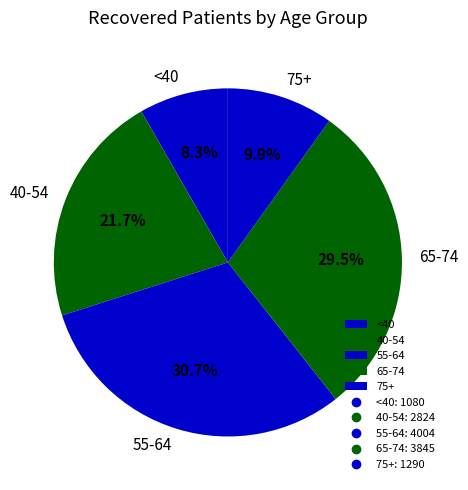

Does 40-54 represent more than half of the total?

No